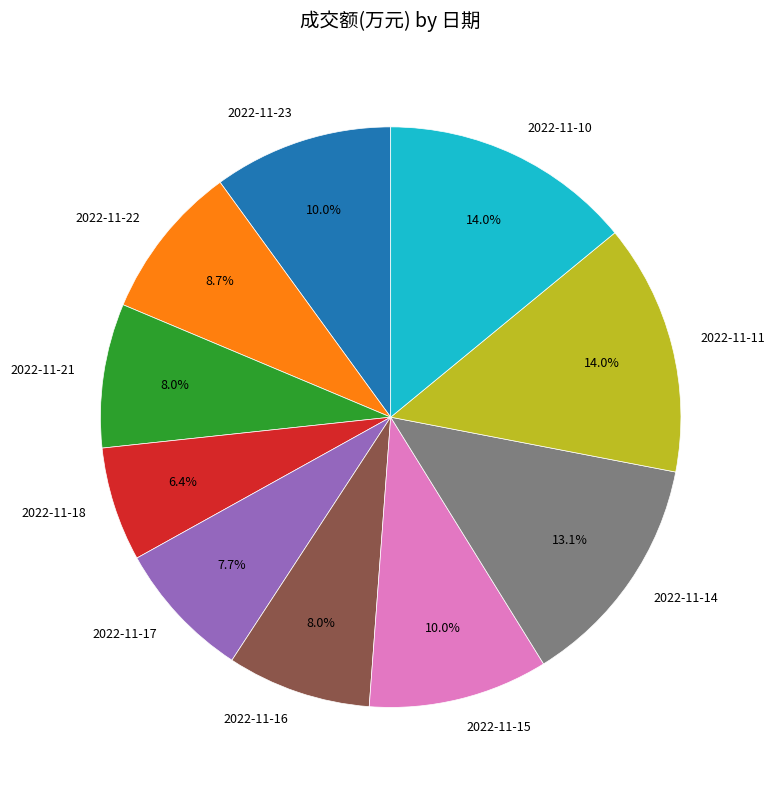

Is it true that 2022-11-16 is 8% of the pie?

True